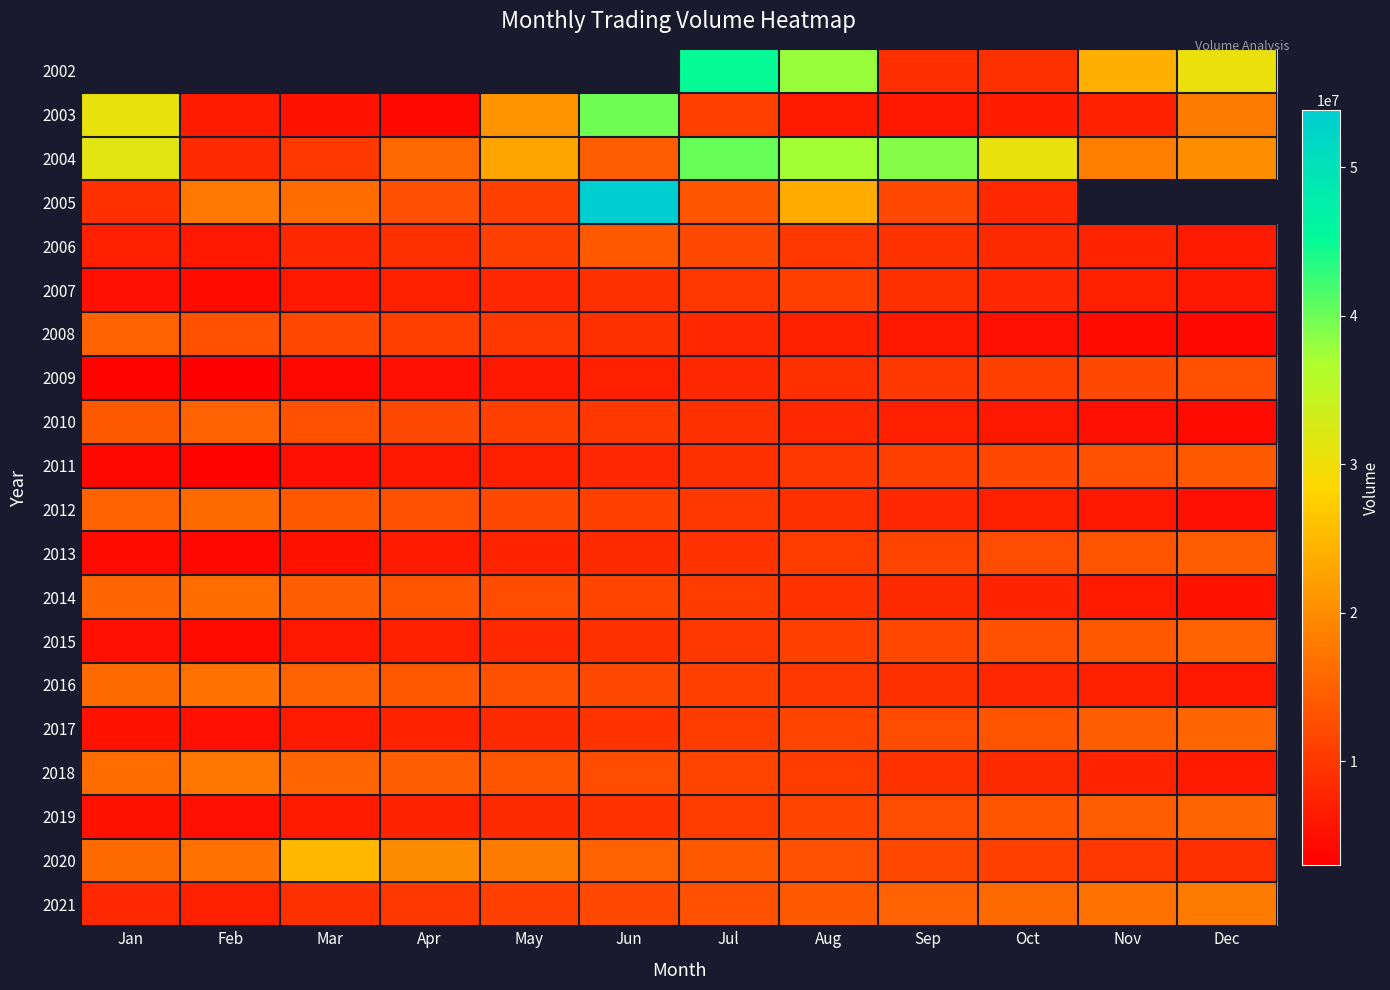

Between Sep and Feb, which is larger?

Feb